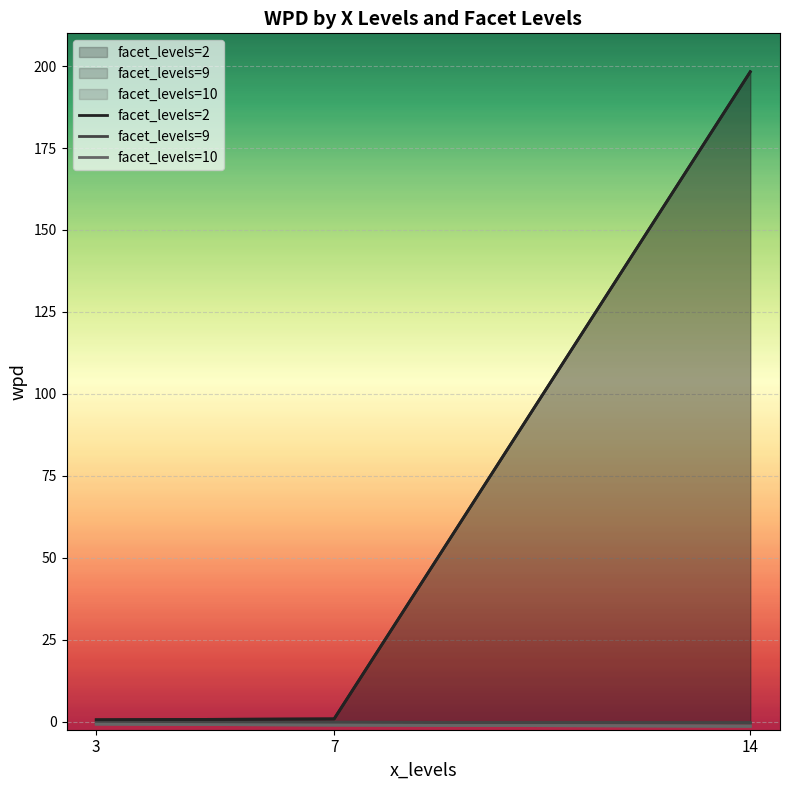

What is the value of the facet_levels=10 point at the 3rd from the left?

-1.4